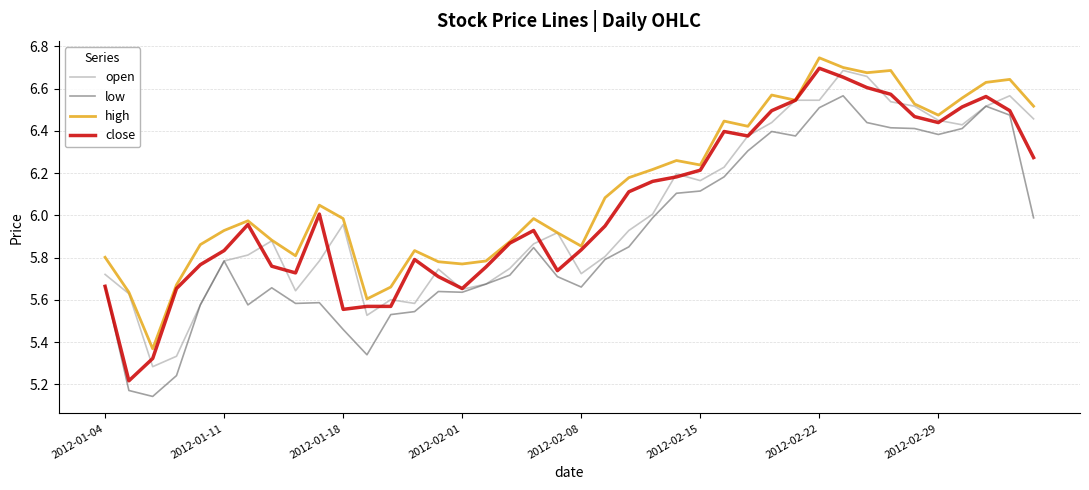

Which series has the largest total across all categories?

high